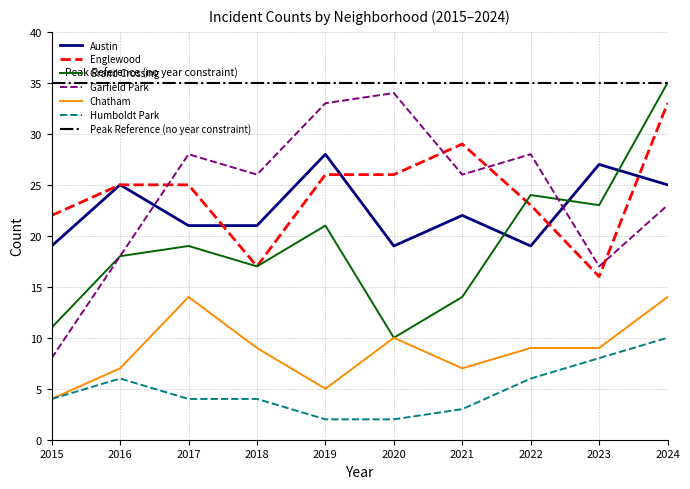

What is the difference between the second highest and minimum values in the Grand Crossing series?

14